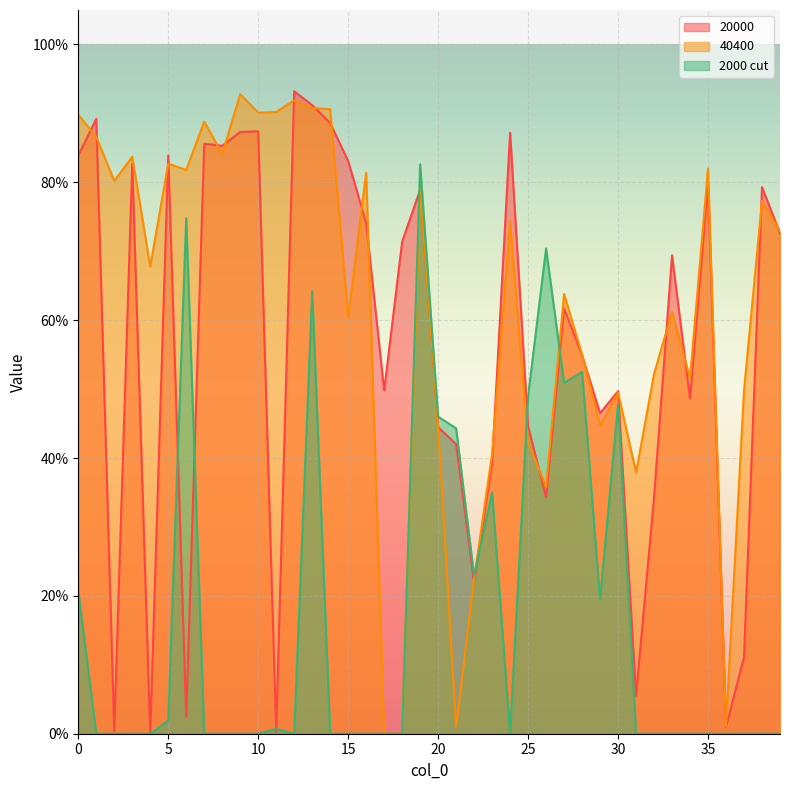

How many lines are shown in the chart?

3